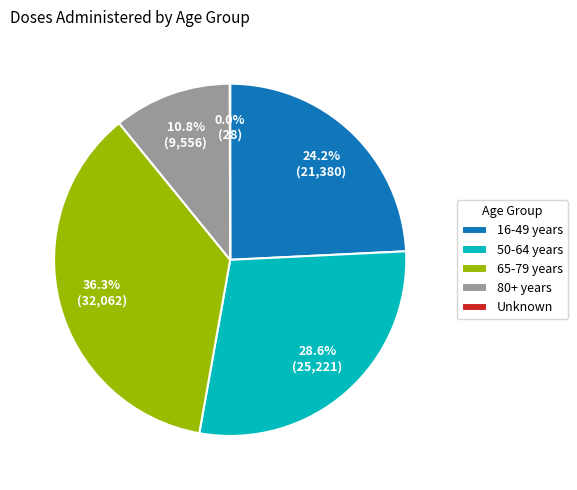

To the nearest percent, what portion does 65-79 years represent?

36%